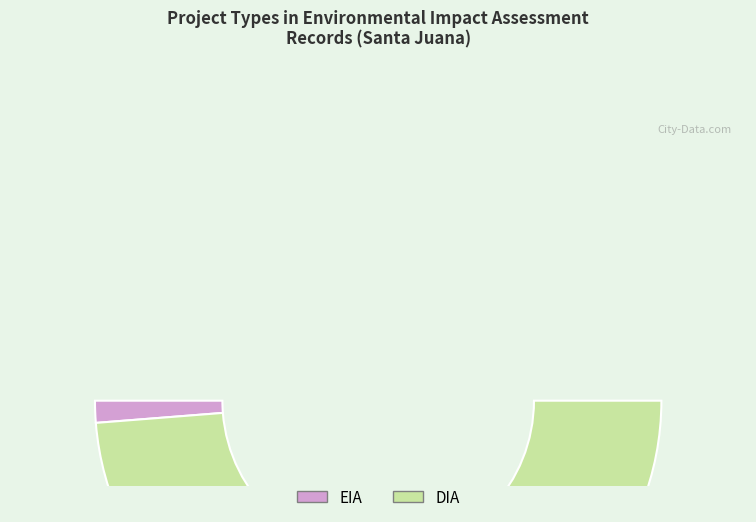

Is there a majority slice in this chart?

Yes